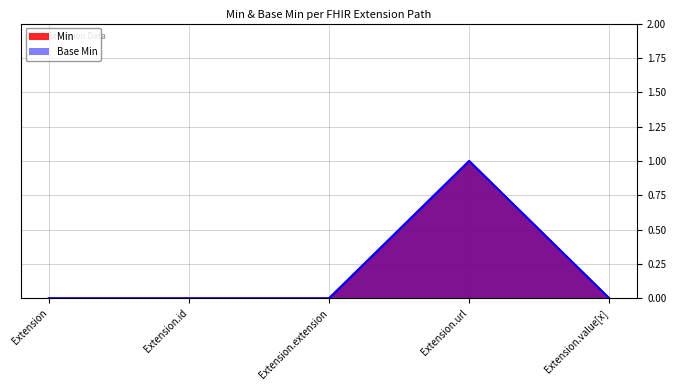

Rank the series at Extension.extension from highest to lowest value.

Min, Base Min